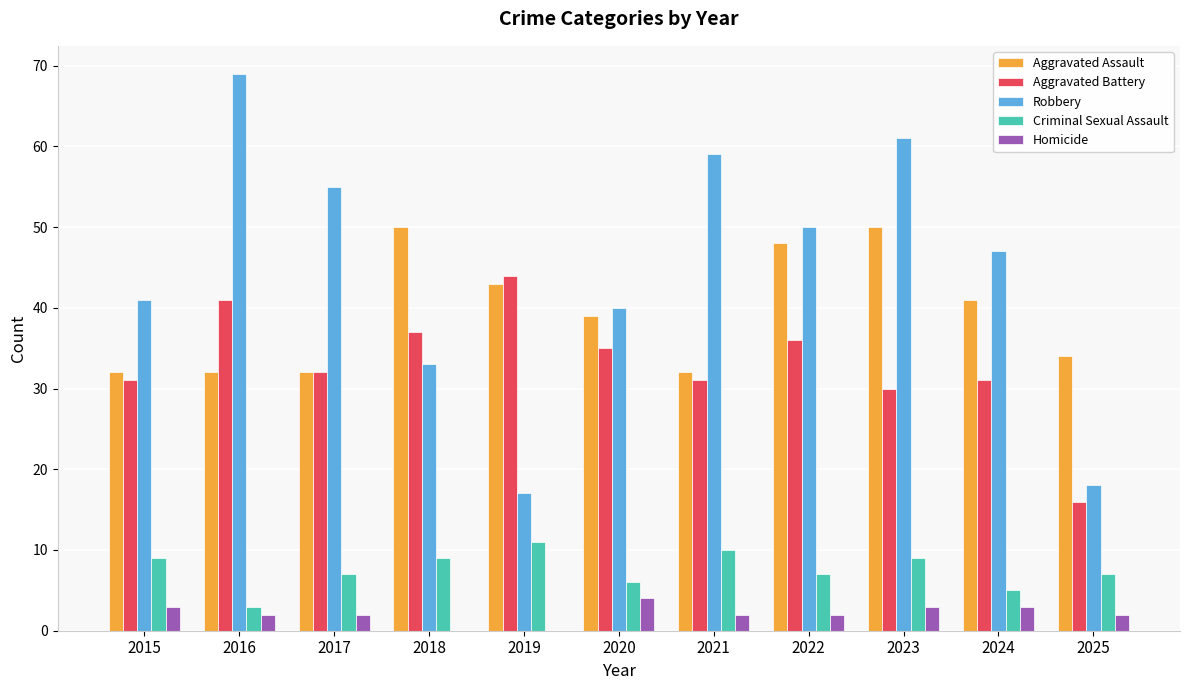

What is the approximate value of Aggravated Battery at 2025?

16